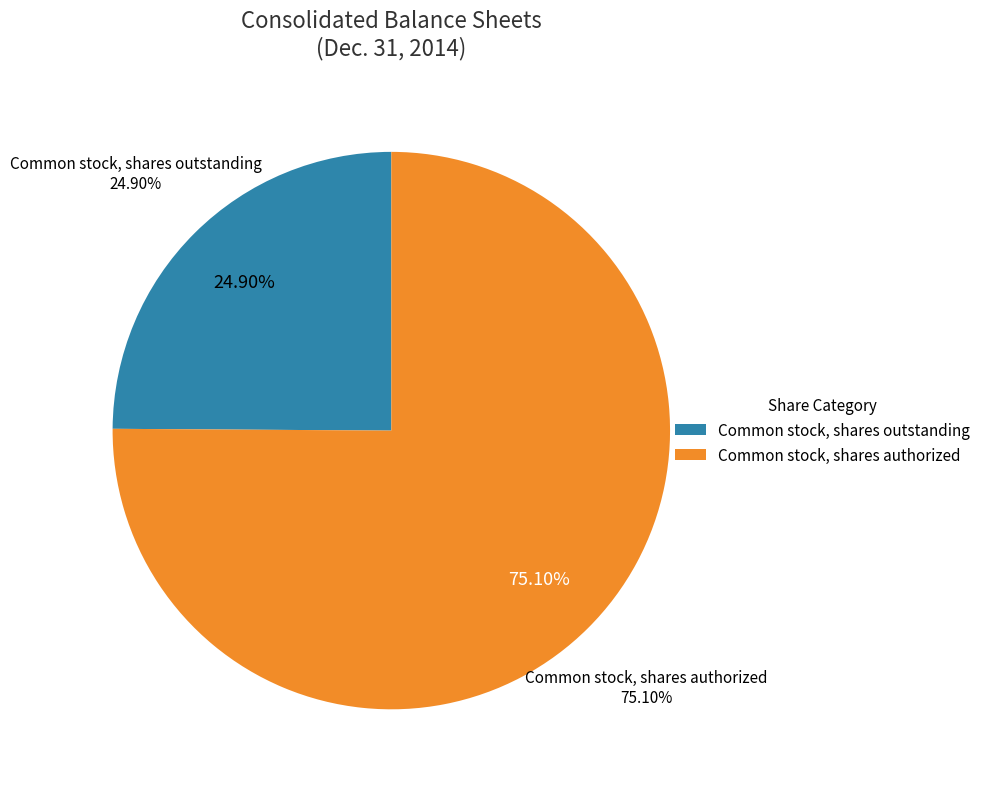

Between Common stock, shares authorized and Common stock, shares outstanding, which is larger?

Common stock, shares authorized